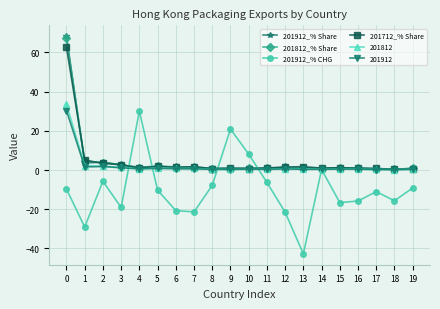

The value of 201912_% Share at 19 is 0.8. True or false?

True